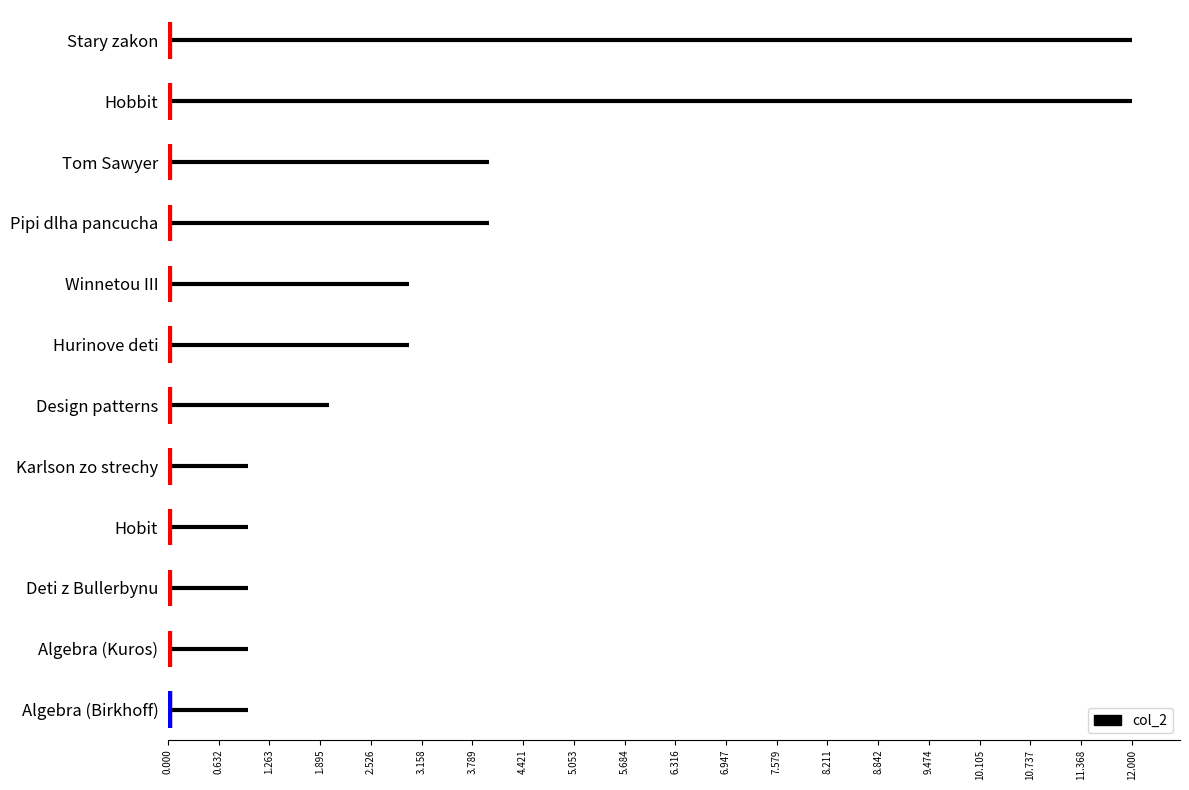

Which label corresponds to the largest value in the chart?

Hobbit